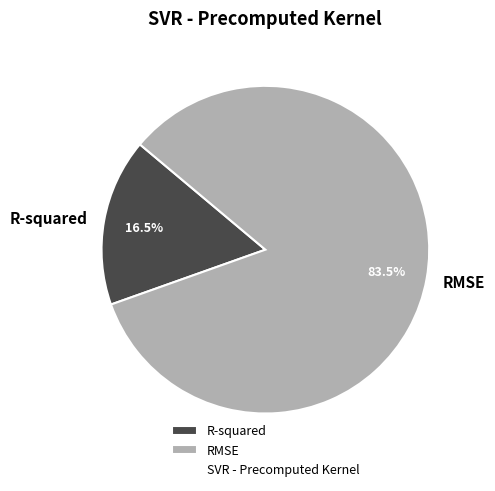

Which slice is the largest?

RMSE